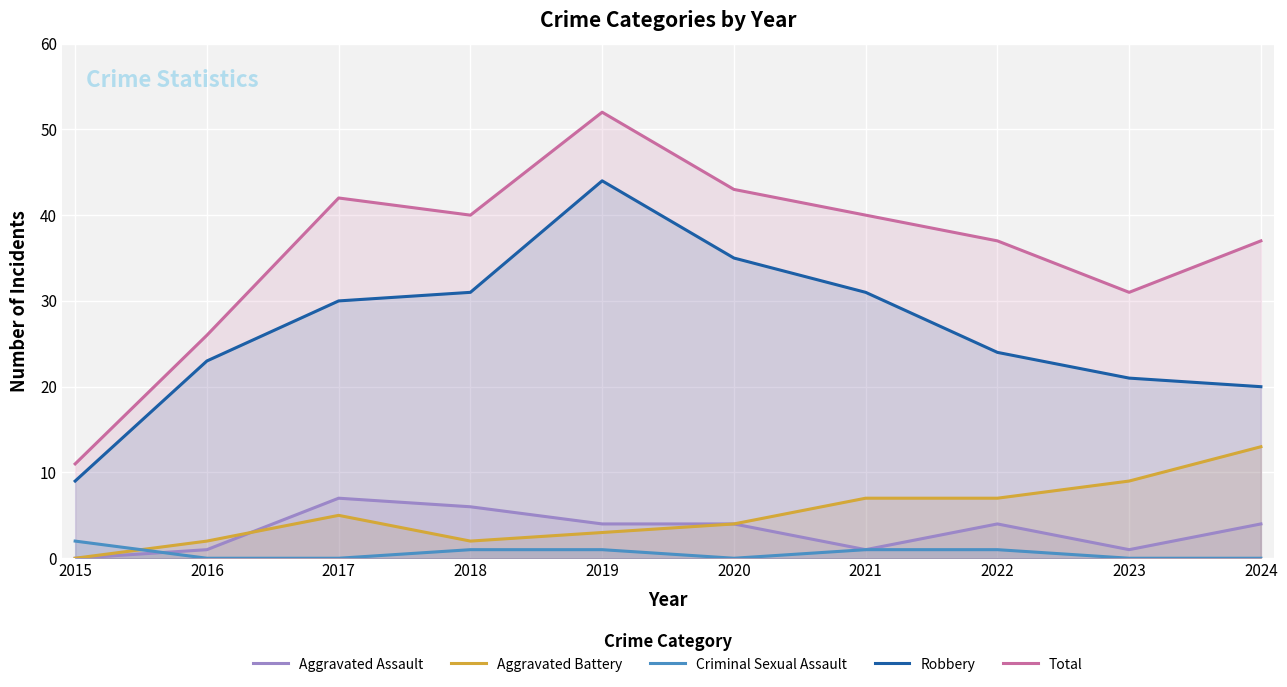

Which series has the widest spread of values?

Total